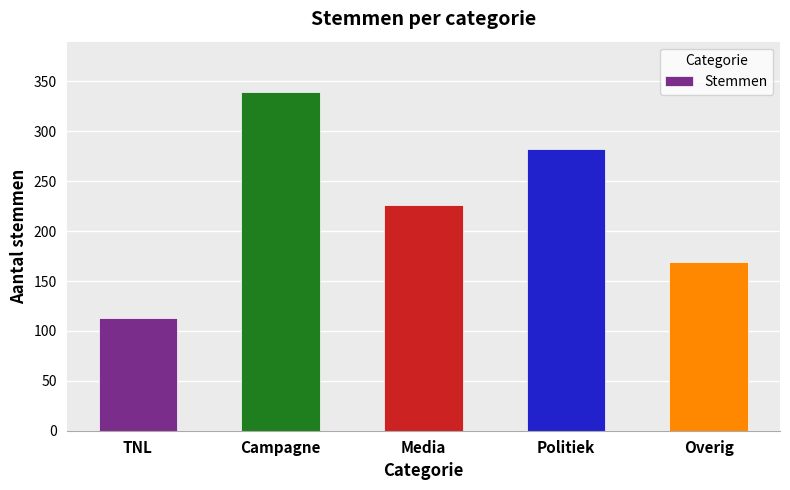

What position from the left is Campagne?

2